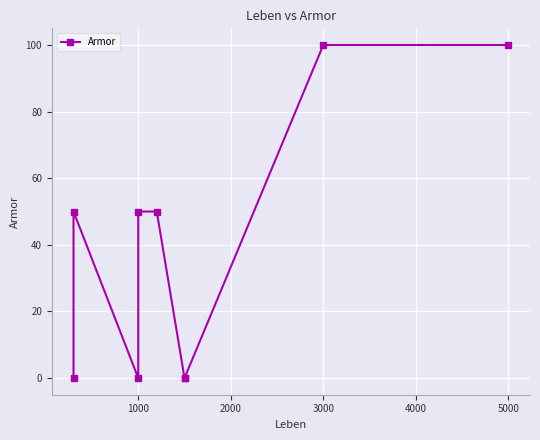

Does the chart display data point markers on the line(s)?

Yes